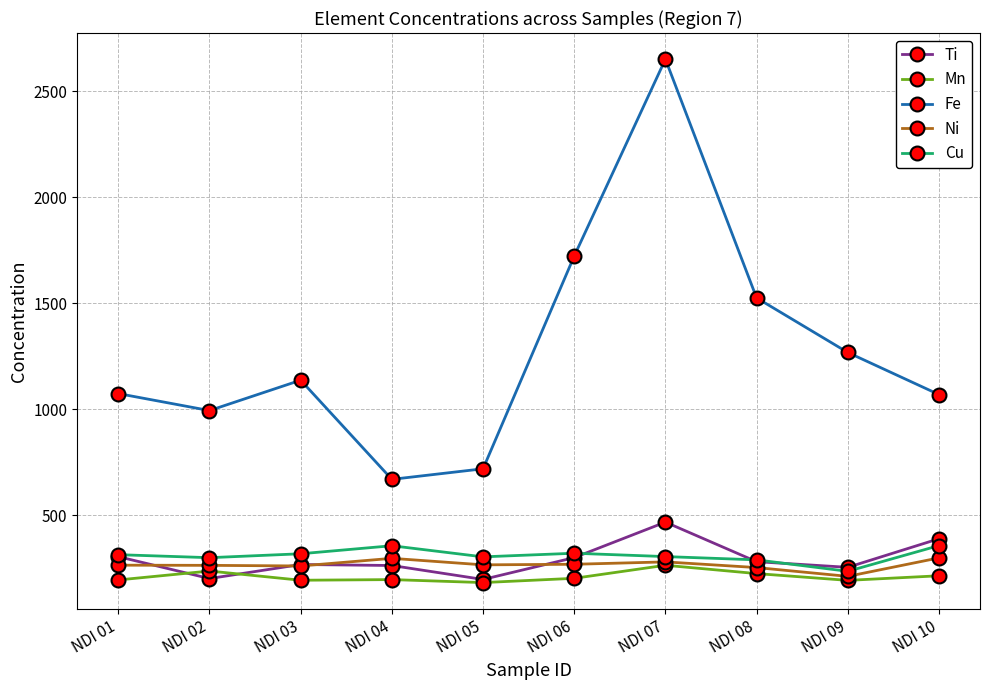

The value of Ti at NDI 08 is 72.9. True or false?

False